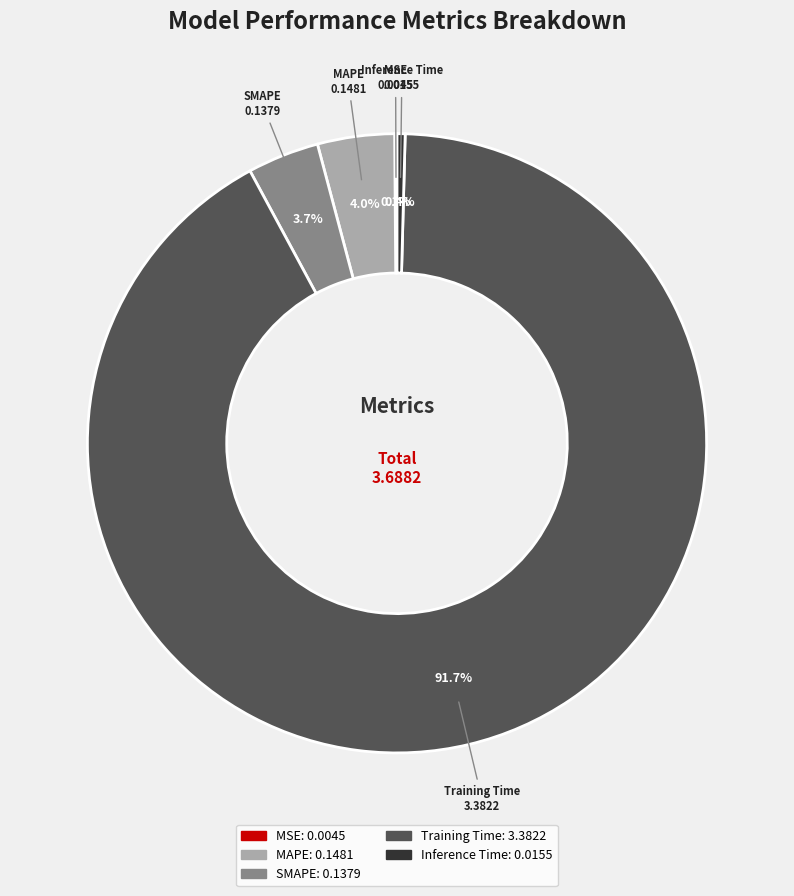

Which has a higher value, Inference Time or MAPE?

MAPE